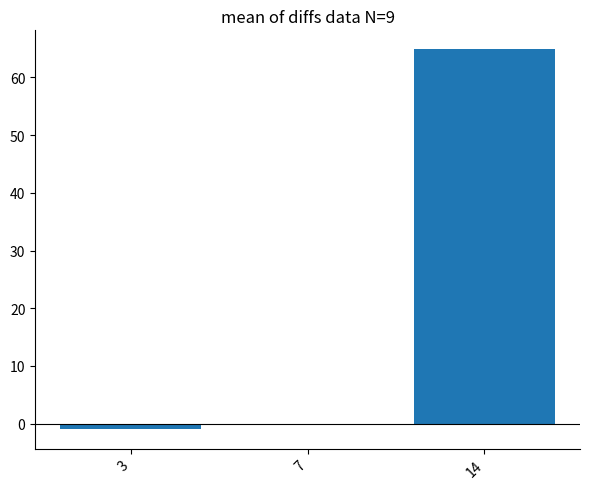

List the labels in order of value, largest first.

14, 7, 3